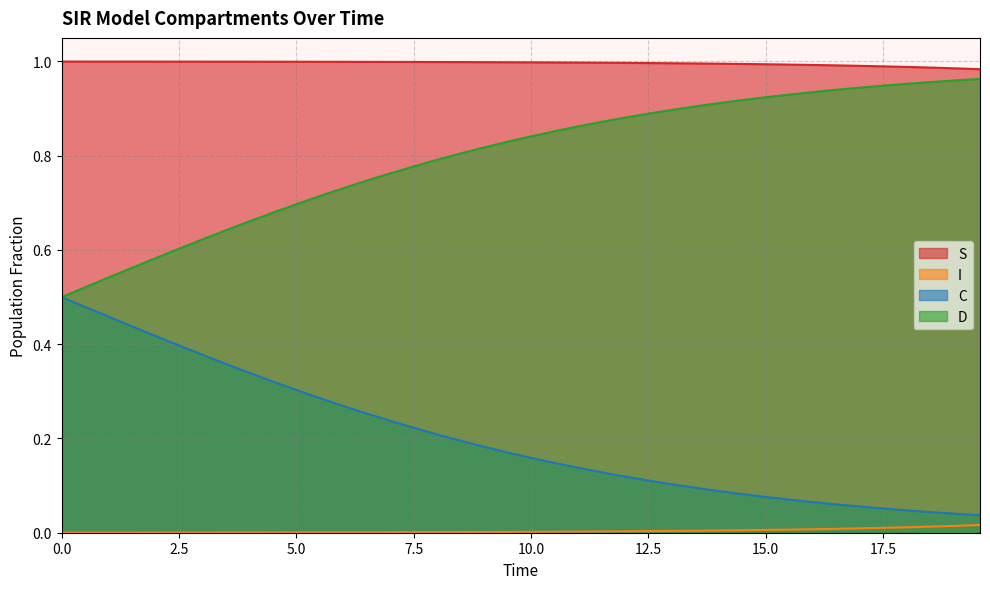

Rank the series by their average value, from highest to lowest.

S, D, C, I